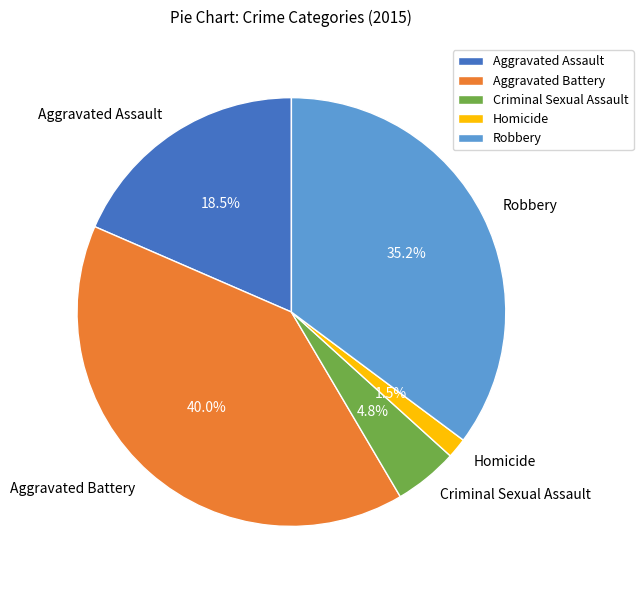

Rank the categories by value from lowest to highest.

Homicide, Criminal Sexual Assault, Aggravated Assault, Robbery, Aggravated Battery